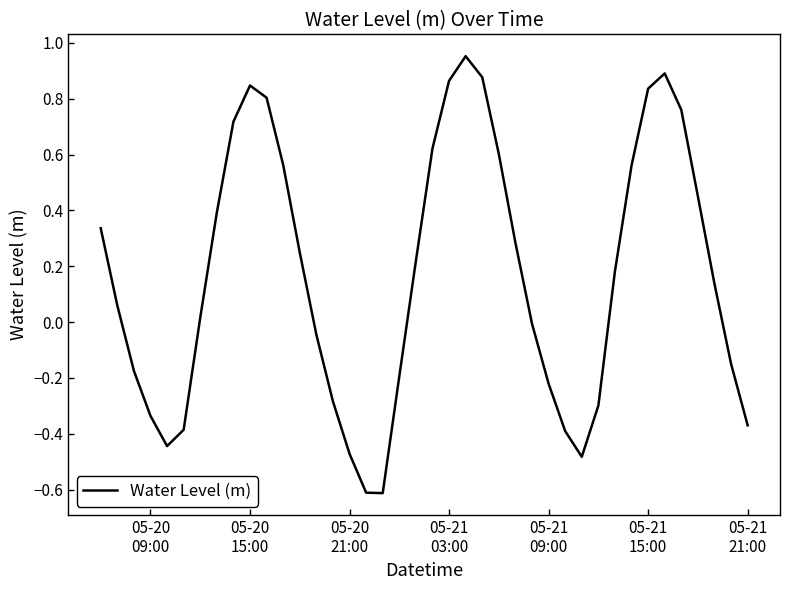

What is the smallest value displayed?

-0.6